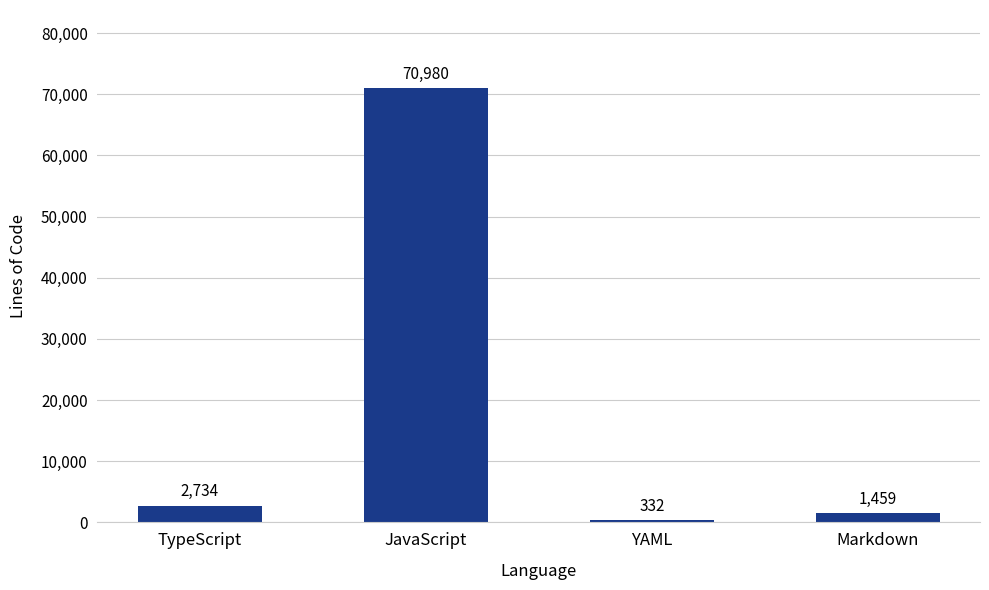

Rank the categories by value from highest to lowest.

JavaScript, TypeScript, Markdown, YAML